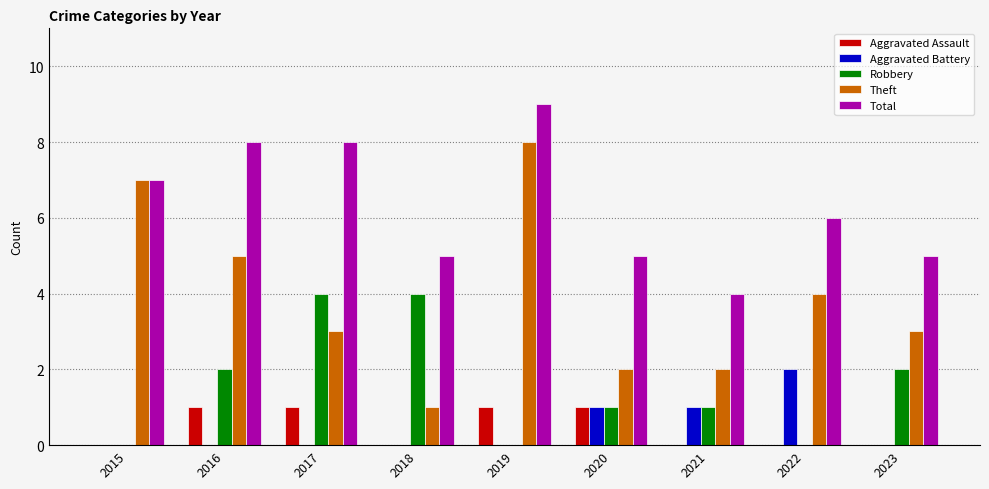

Where does the Total series first go above 6?

2015